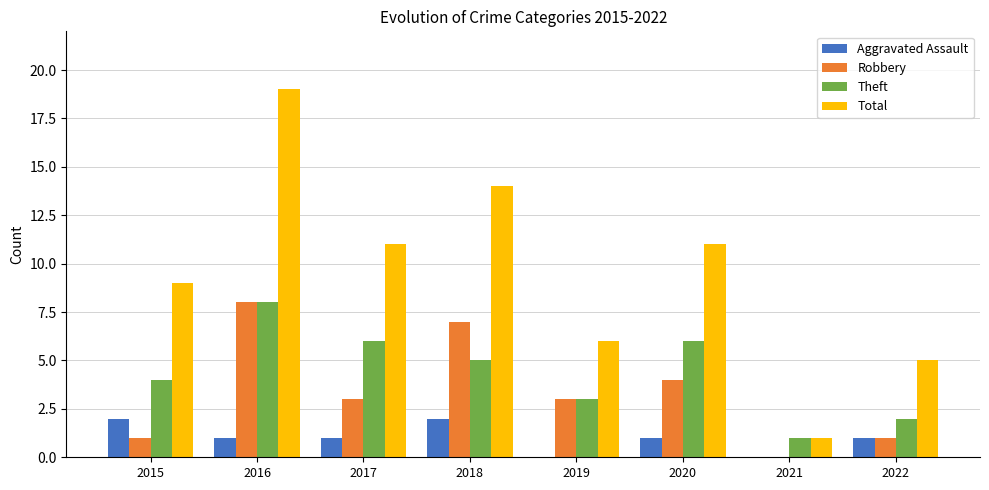

How many categories are shown in the chart?

8